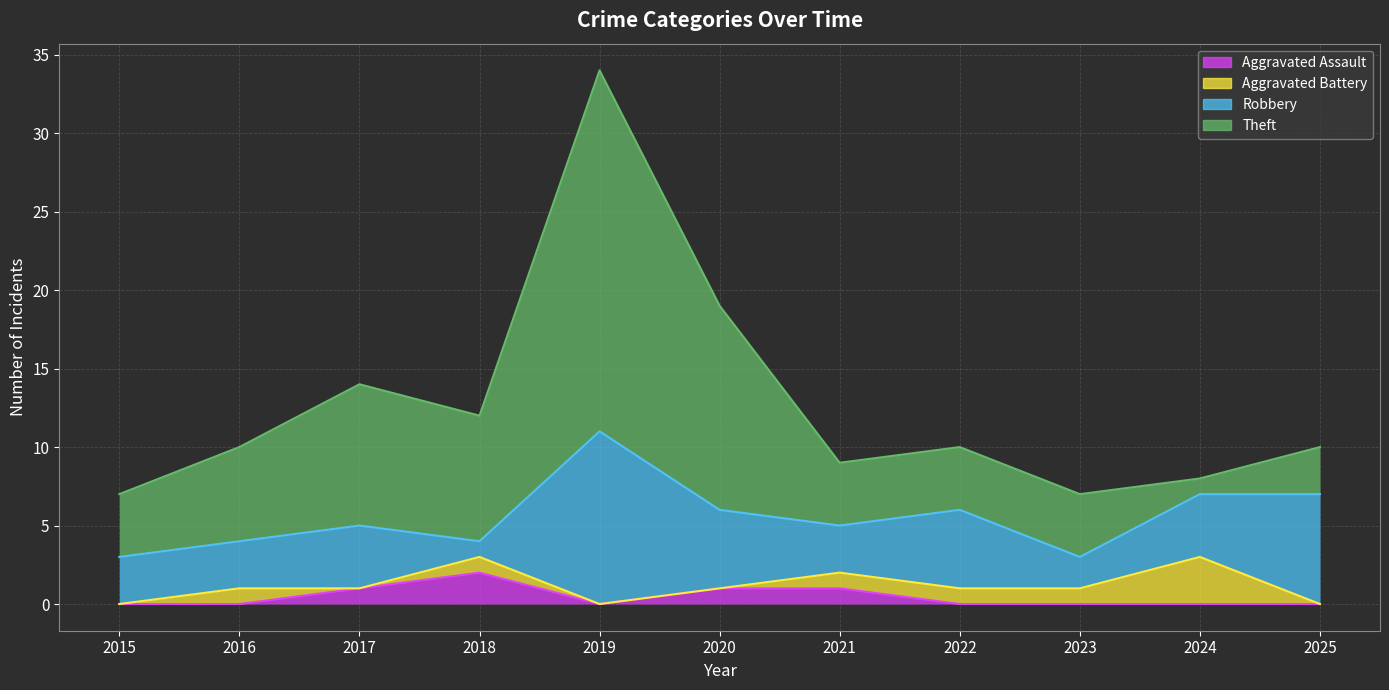

List the series in order of their peak value, lowest first.

Aggravated Assault, Aggravated Battery, Robbery, Theft